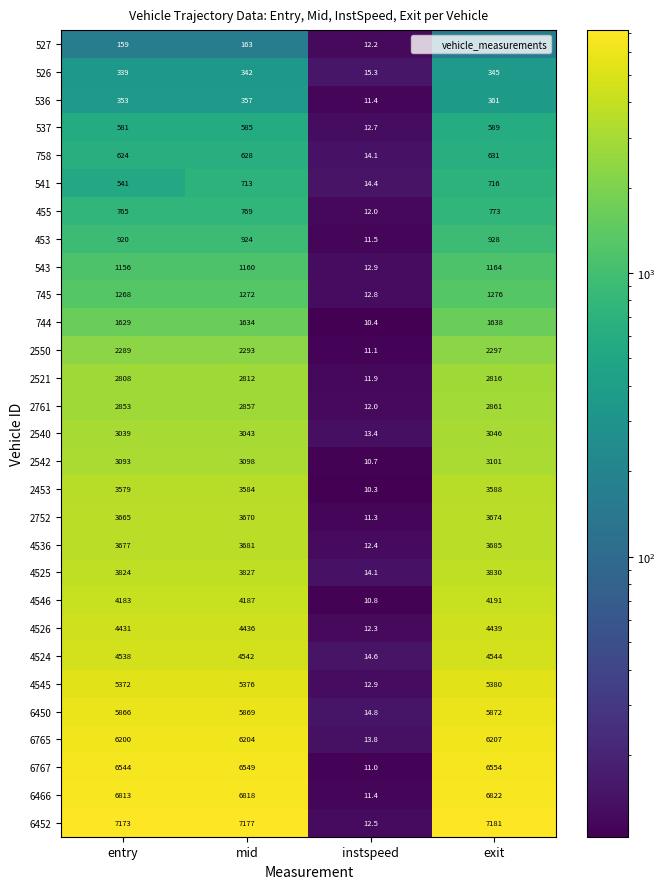

The 4524 series shows 14.6 at instspeed. True or false?

True